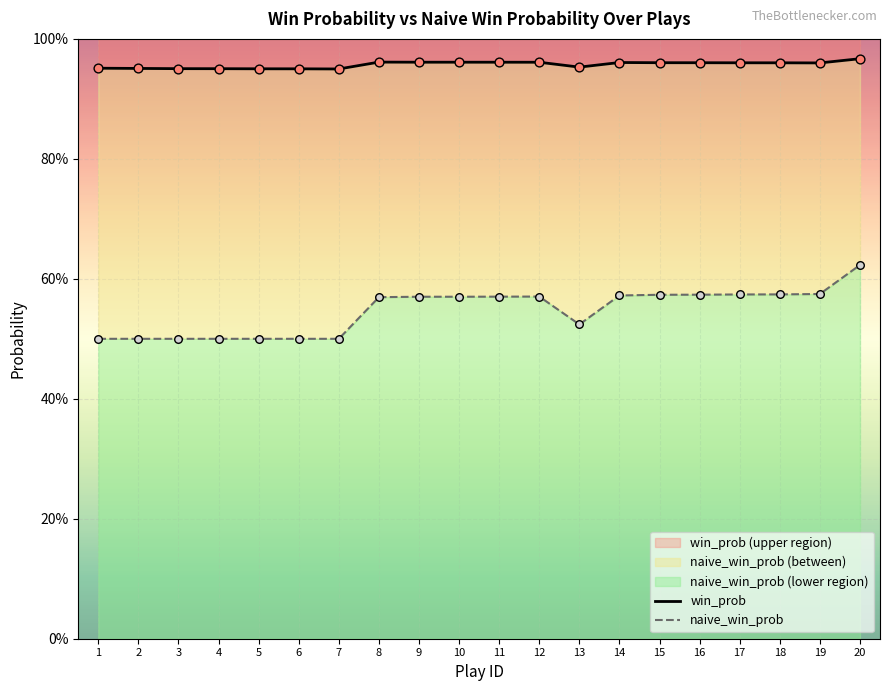

Which series reaches the minimum Y coordinate?

naive_win_prob